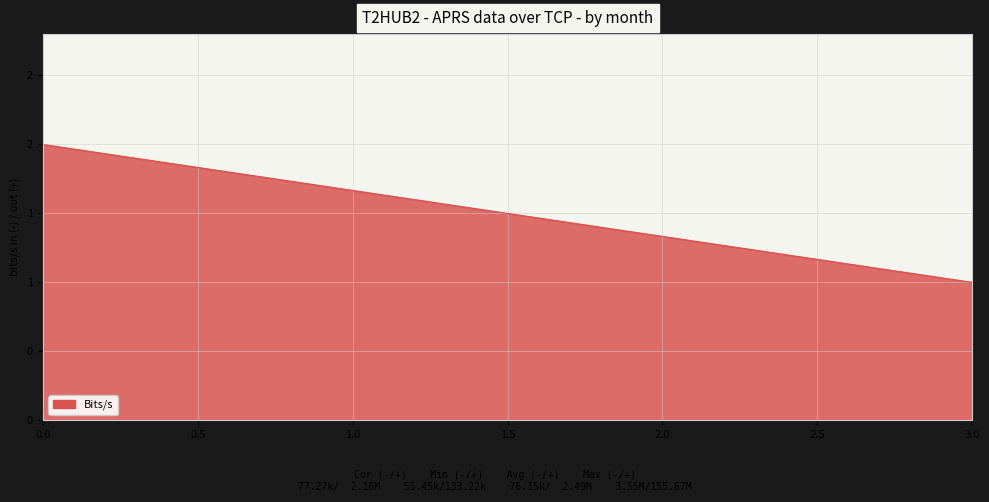

Reading left to right, what are all the values shown in this chart?

2	1